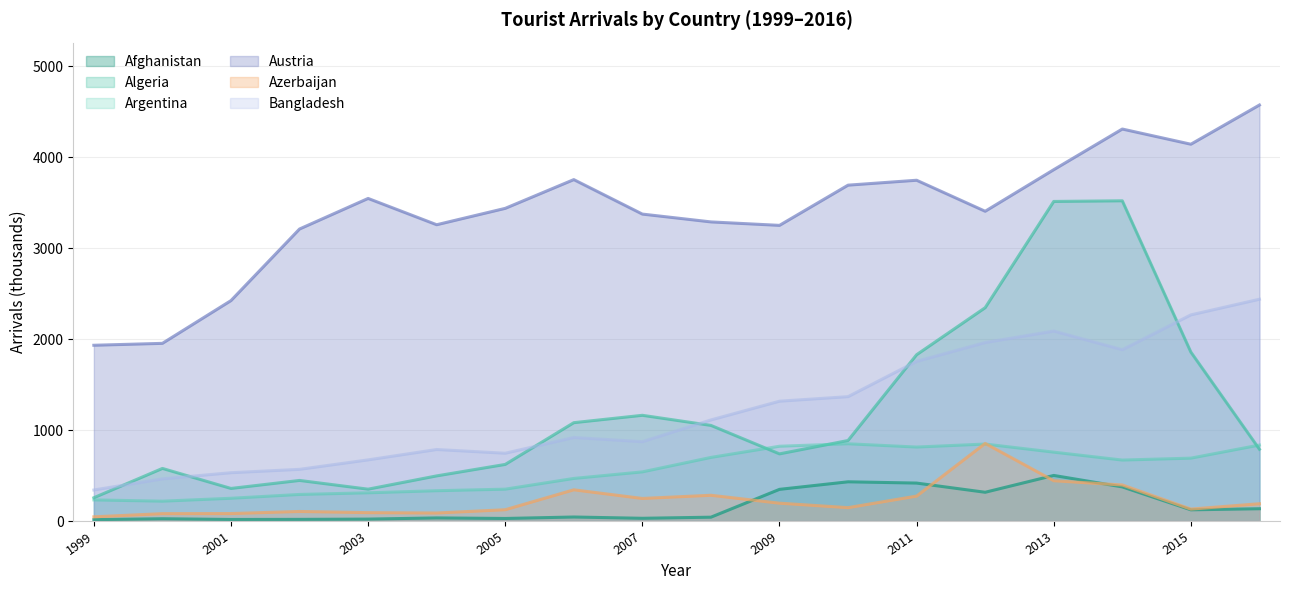

Between 2004 and 2011, which is larger?

2011